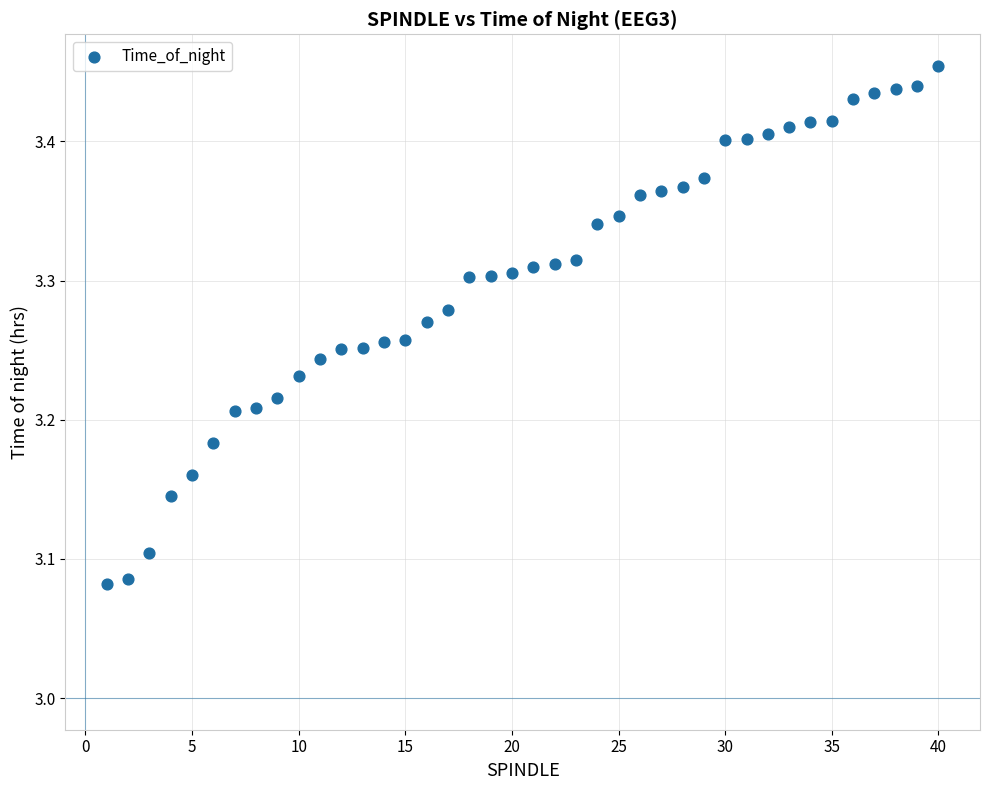

What is the range of X values (max minus min)?

39.0